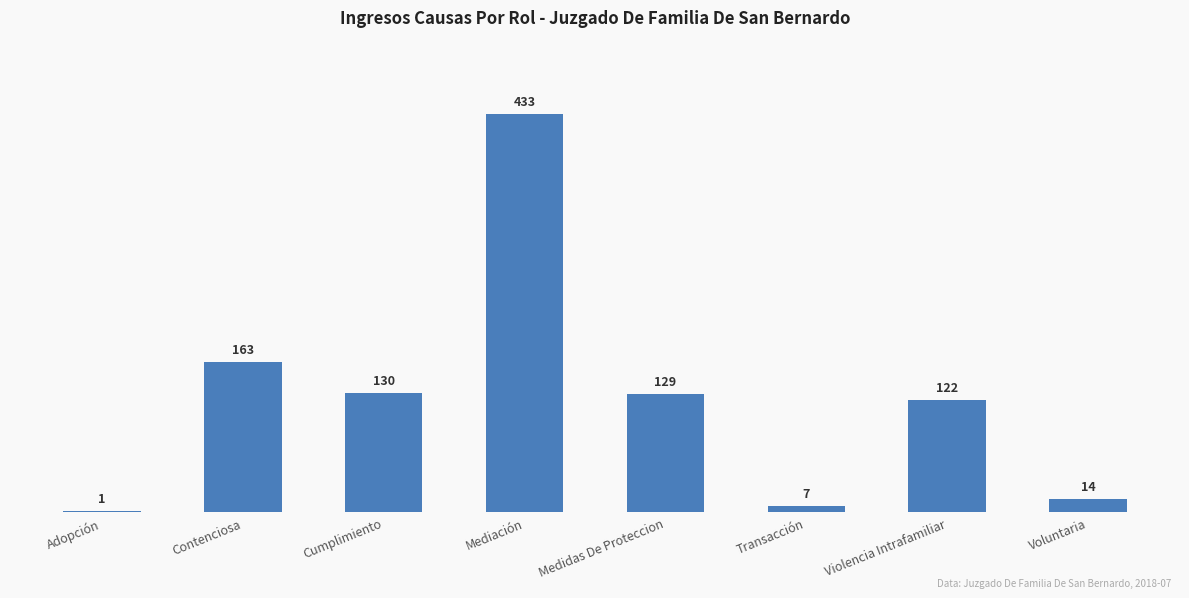

What is the maximum value shown in the chart?

433